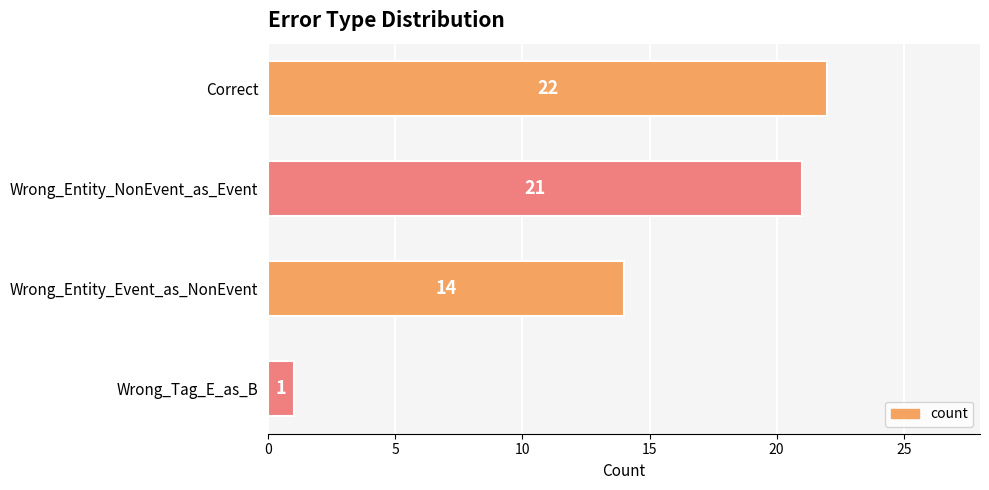

What is the difference between the maximum and minimum values?

21